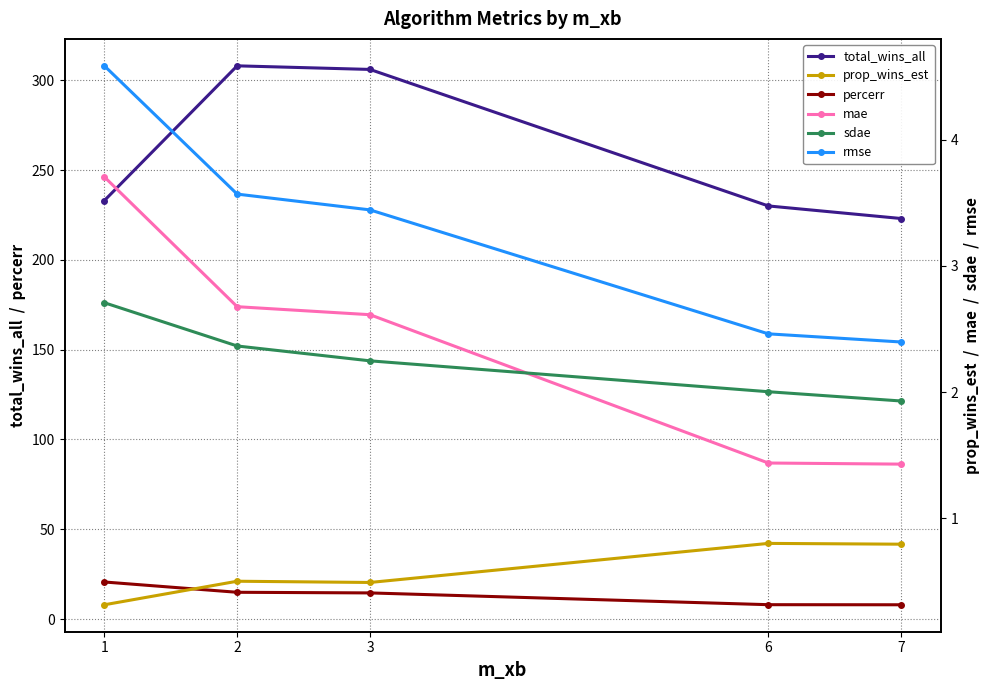

Which category has the highest value in the total_wins_all series?

2